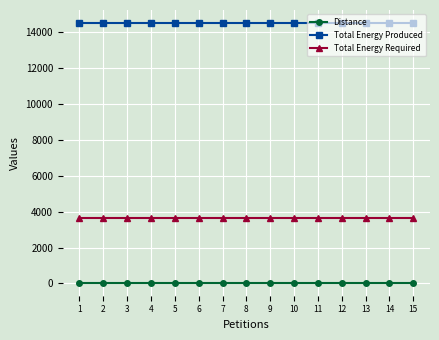

What is the value of the Distance point at the 2nd from the left?

35